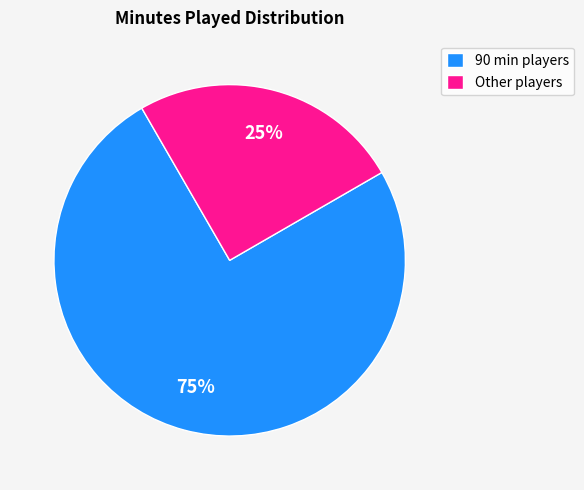

Which has a higher value, 90 min players or Other players?

90 min players